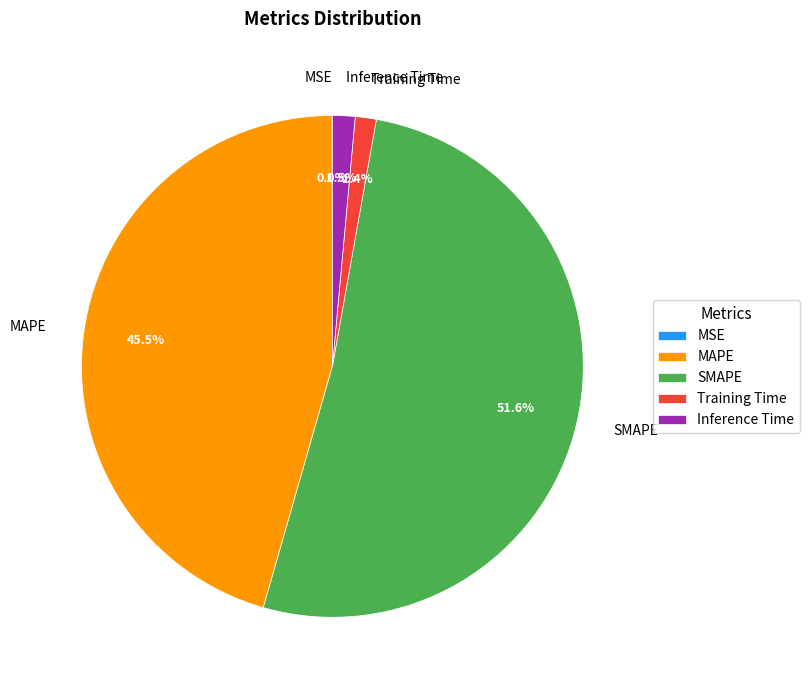

Which slice is the largest?

SMAPE